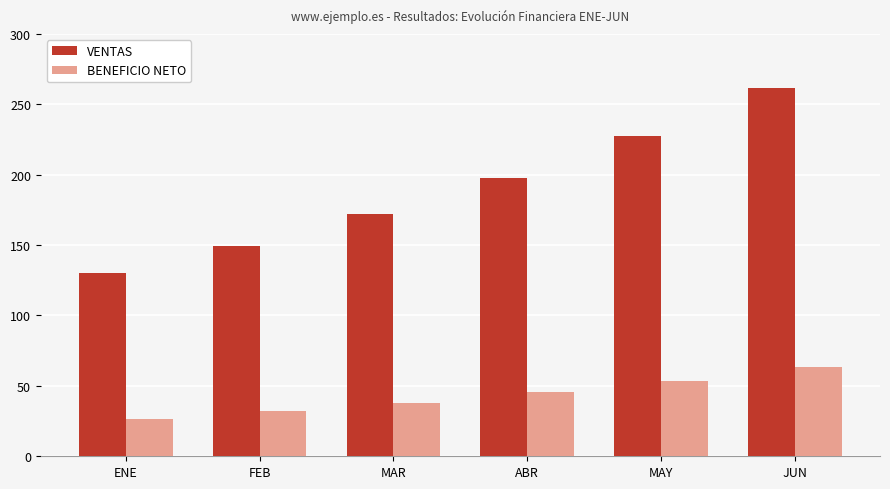

How many data points in VENTAS are less than 197?

3